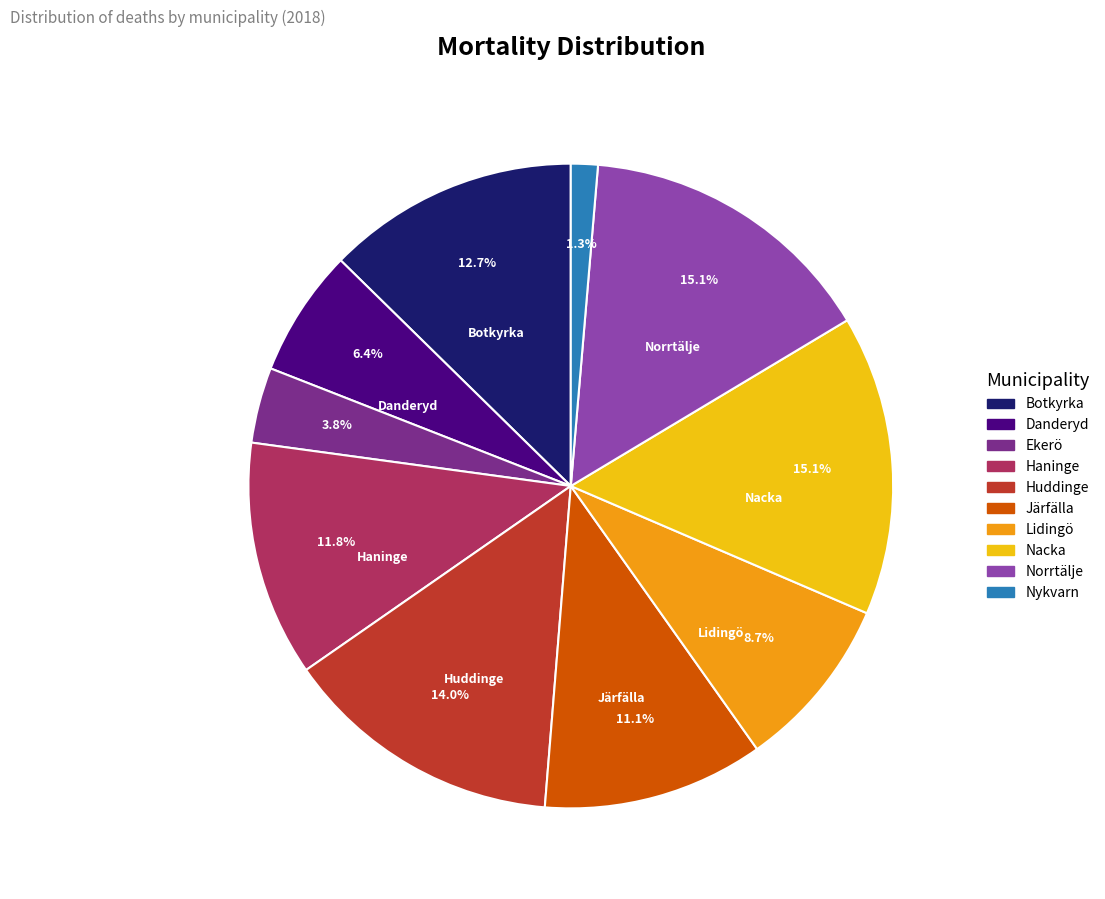

The Danderyd slice represents 1% of the pie. True or false?

False